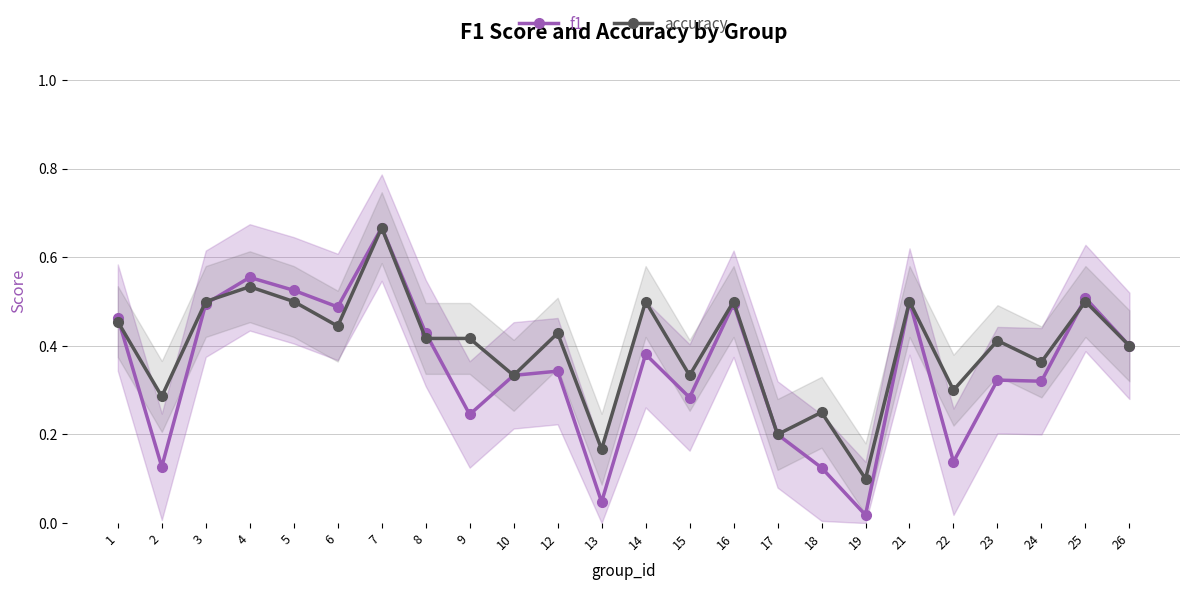

Reading left to right, what are all the values shown in this chart?

f1: 0.5	0.1	0.5	0.6	0.5	0.5	0.7	0.4	0.2	0.3	0.3	0.0	0.4	0.3	0.5	0.2	0.1	0.0	0.5	0.1	0.3	0.3	0.5	0.4
accuracy: 0.5	0.3	0.5	0.5	0.5	0.4	0.7	0.4	0.4	0.3	0.4	0.2	0.5	0.3	0.5	0.2	0.2	0.1	0.5	0.3	0.4	0.4	0.5	0.4